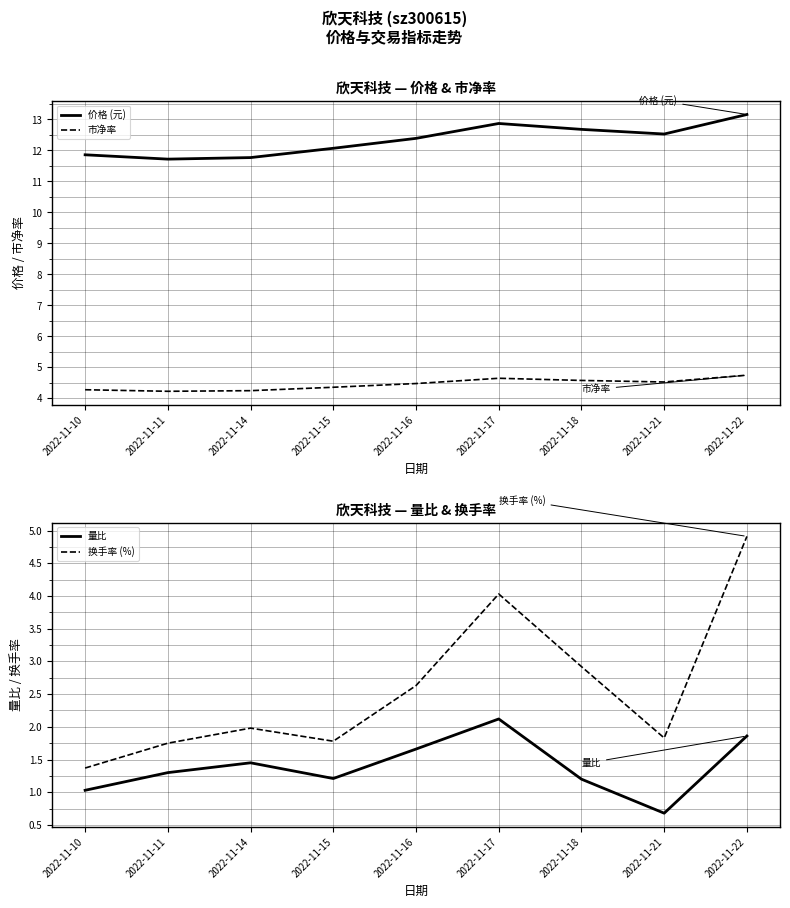

True or false: 市净率 has a value of 6.3 at 2022-11-11.

False